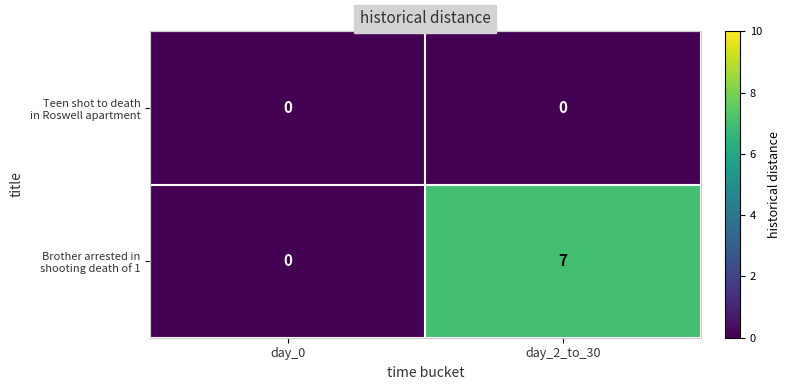

At which category is the sum across all series the highest?

day_2_to_30